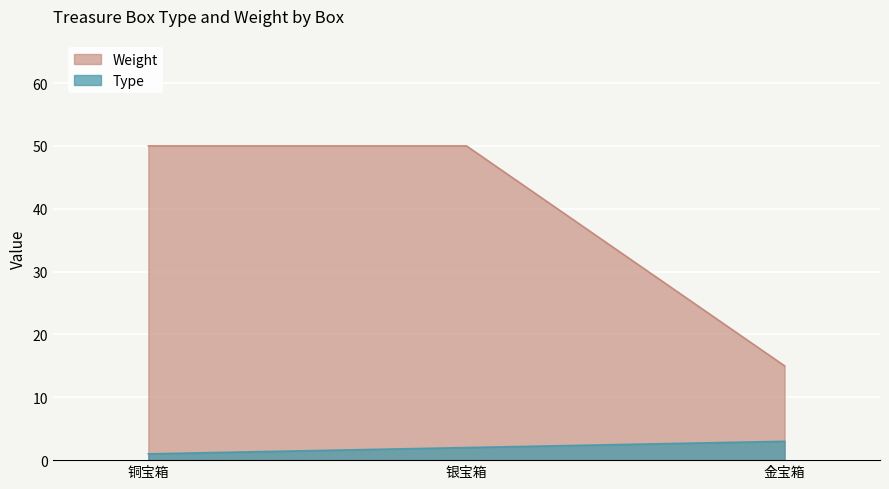

What position from the left is 铜宝箱?

1